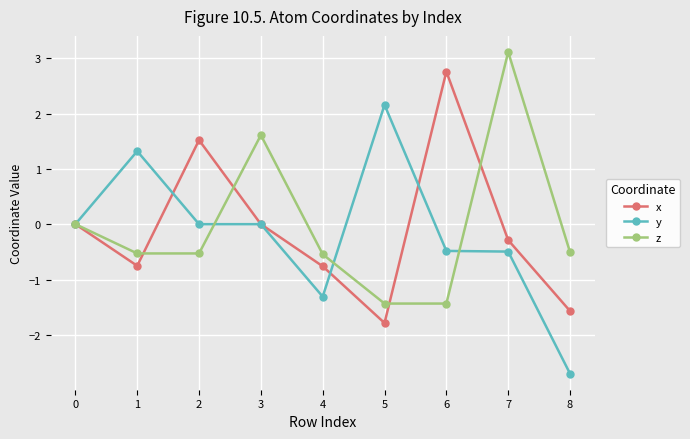

Does the chart display data point markers on the line(s)?

Yes